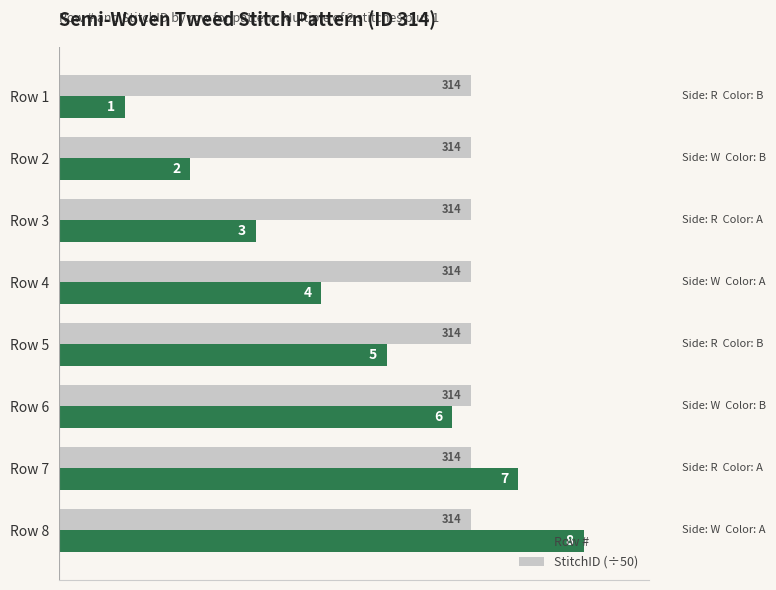

How many series are shown in this chart?

2